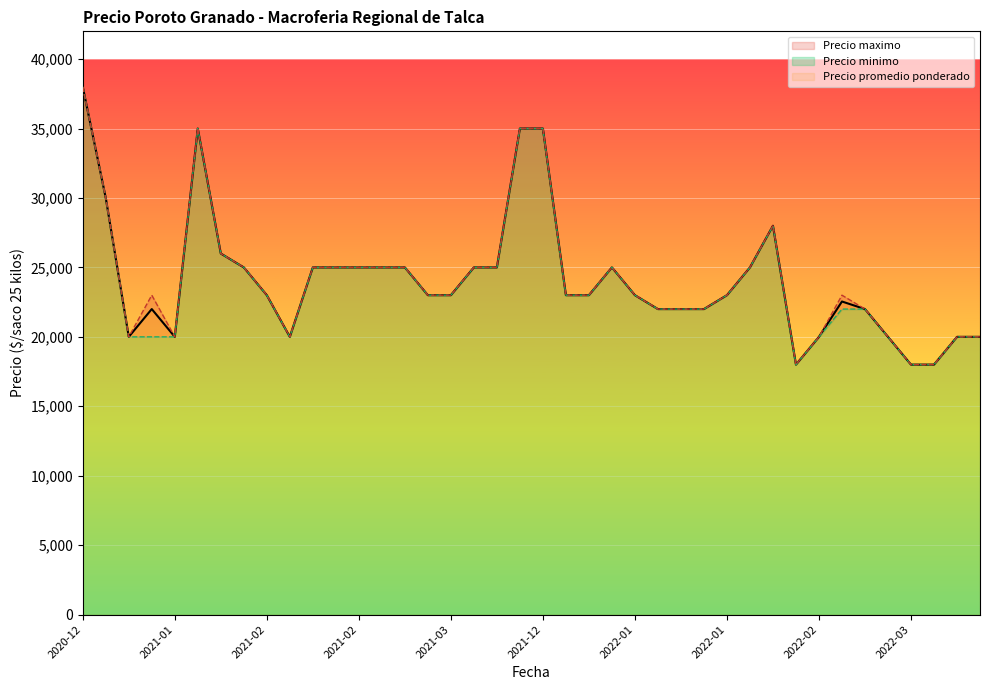

True or false: Precio promedio ponderado and Precio minimo cross at least once.

False